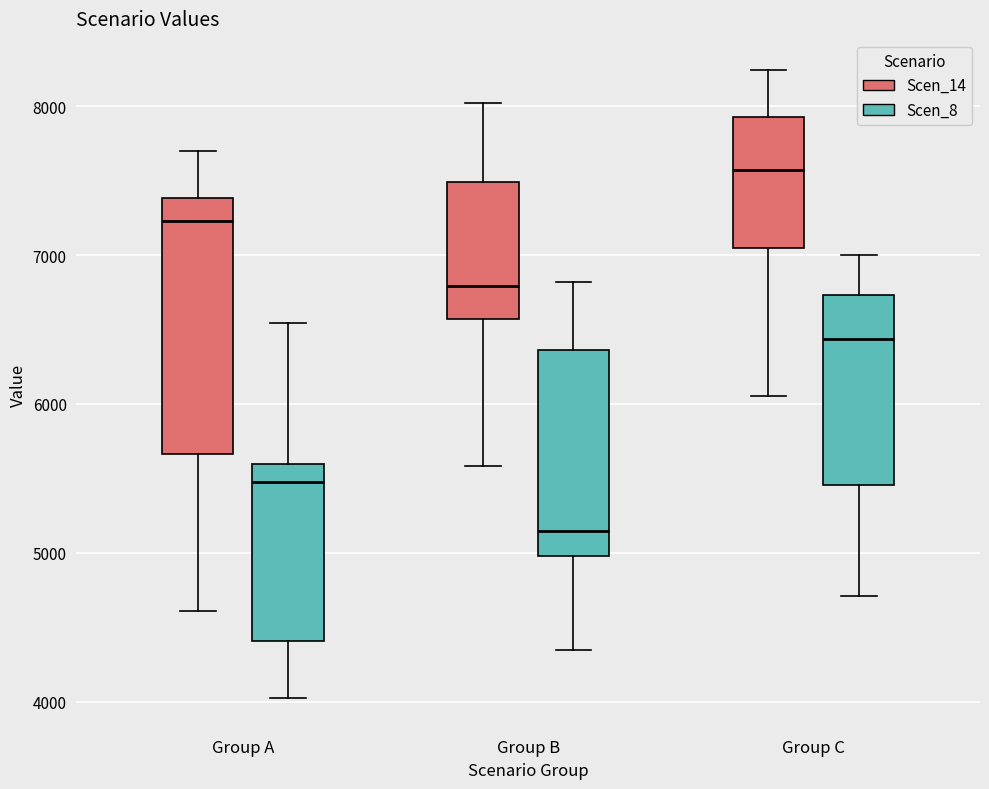

Reading left to right, read every box against the y-axis: the position of its median line, the range the box covers, and the ends of its whiskers. The values are not printed on the chart, so give them approximately, as read against the axis.

Group A (Scen_14): median 7200, box 5700 to 7400, whiskers 4600 to 7700
Group A (Scen_8): median 5500, box 4400 to 5600, whiskers 4000 to 6500
Group B (Scen_14): median 6800, box 6600 to 7500, whiskers 5600 to 8000
Group B (Scen_8): median 5100, box 5000 to 6400, whiskers 4300 to 6800
Group C (Scen_14): median 7600, box 7000 to 7900, whiskers 6100 to 8200
Group C (Scen_8): median 6400, box 5500 to 6700, whiskers 4700 to 7000